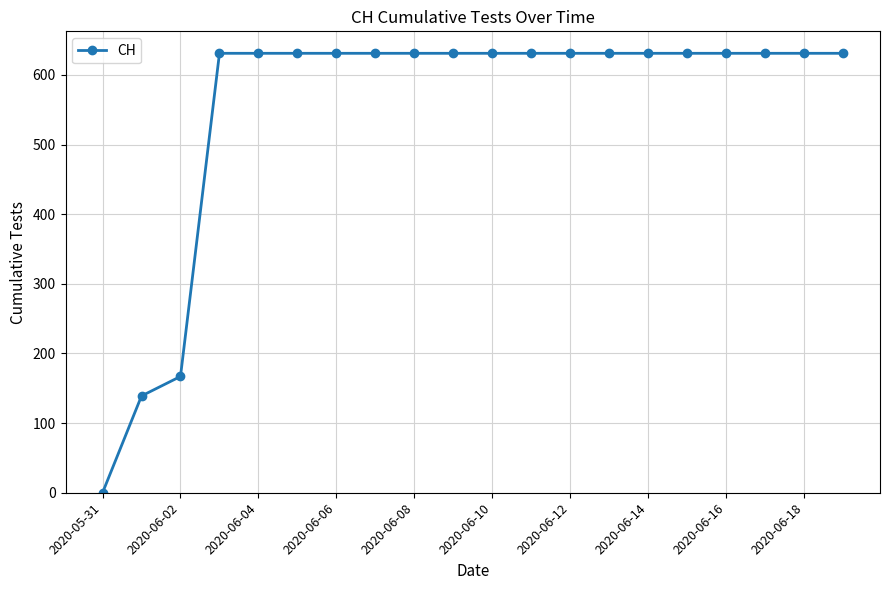

What is the difference between the maximum and minimum values?

631